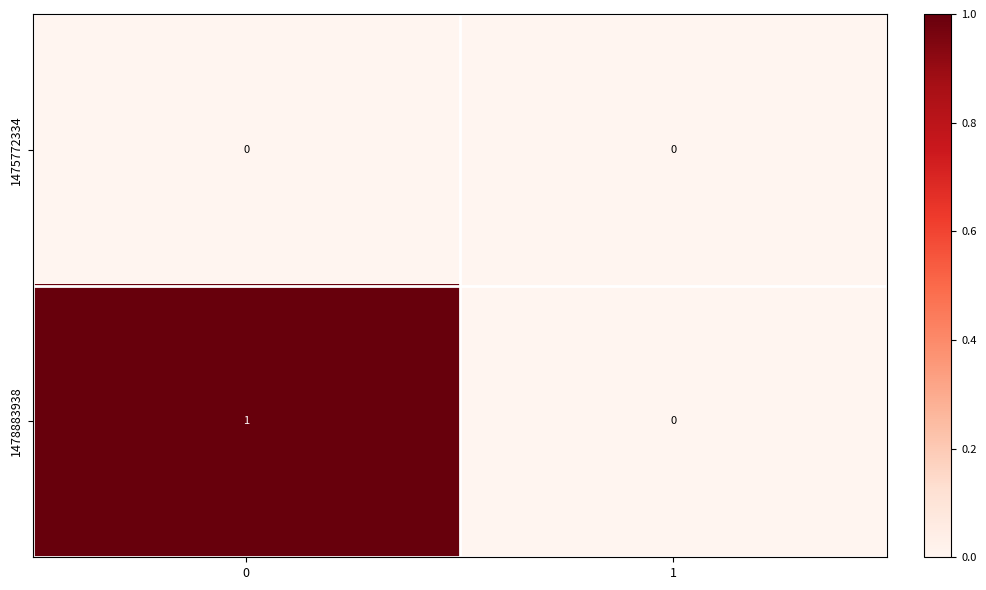

Is the value of 1475772334 at 1 greater than the value of 1478883938 at 0?

No